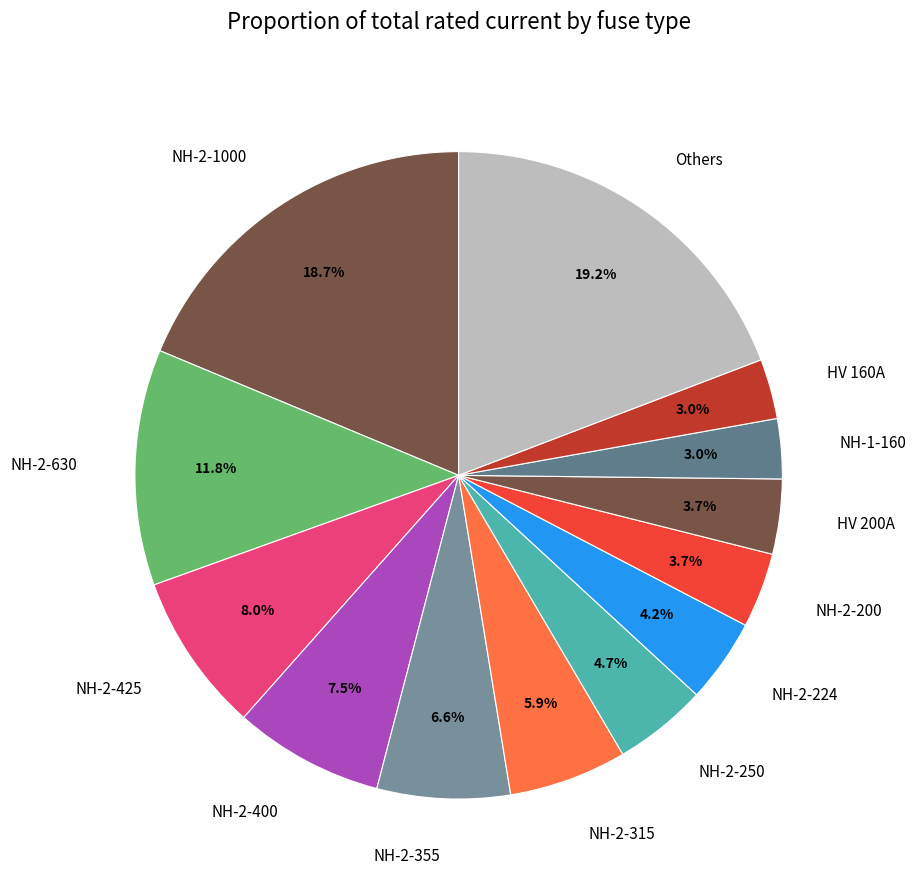

What is the ratio of the value at NH-1-160 to the value at NH-2-630?

0.3